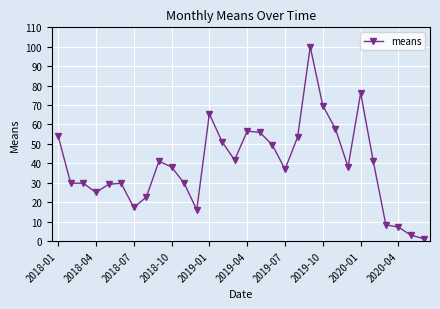

True or false: the data has more than 2 interior local peaks.

True